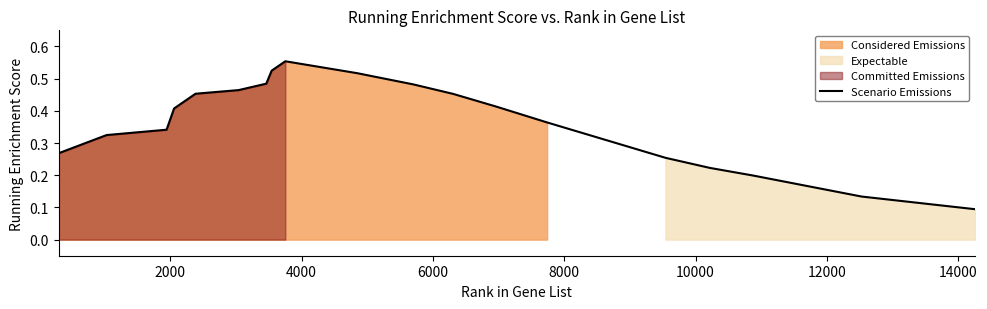

What is the label of the 2nd point from the left?

2000